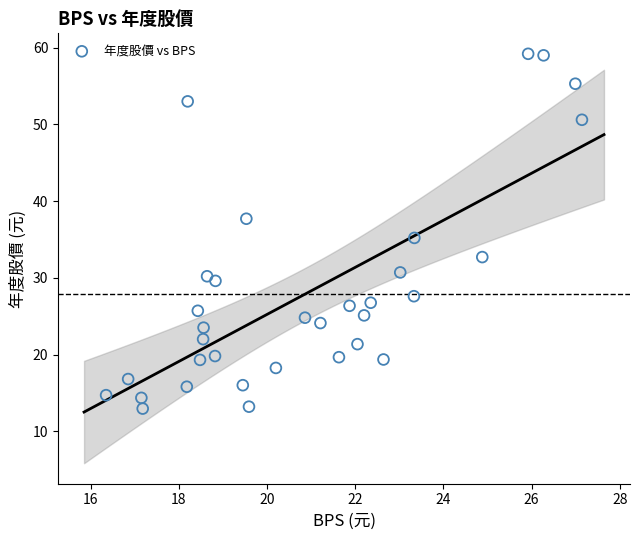

What Y value in the scatter plot is closest to 36?

35.2